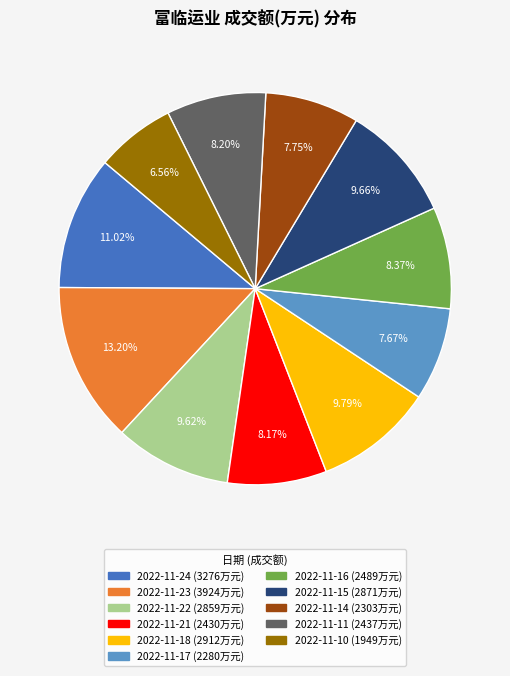

To the nearest percent, what is the difference between the 2022-11-10 and 2022-11-16 slice percentages?

2%